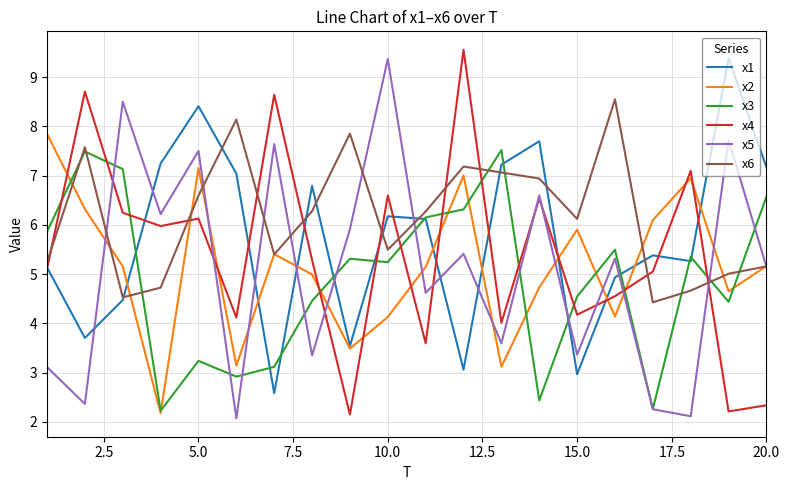

What is the sum of all x3 values?

98.0